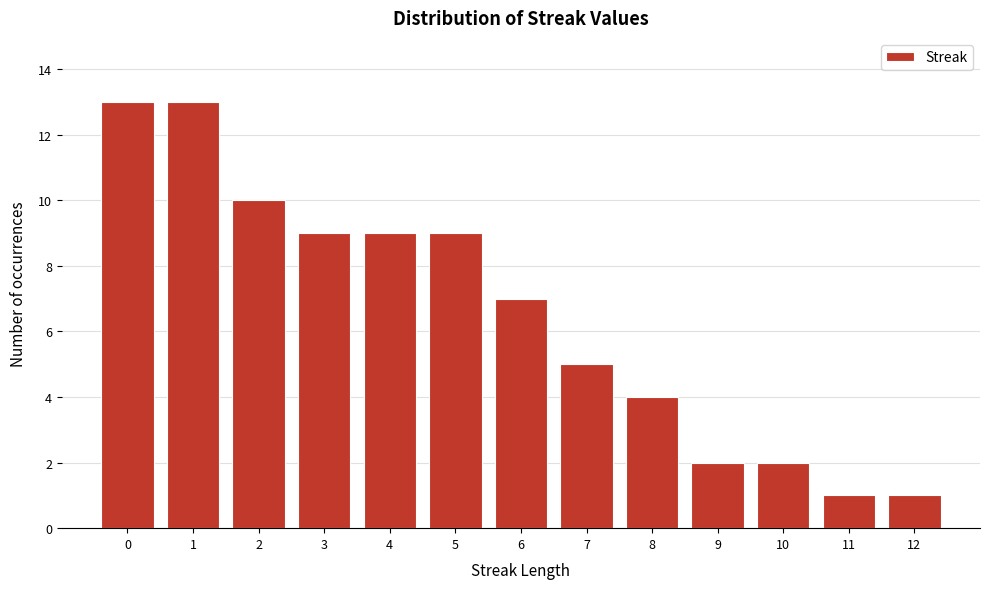

How tall is the bar that spans 10.5 to 11.5 on the x-axis? The values are not printed on the chart, so give them approximately, as read against the axis.

1